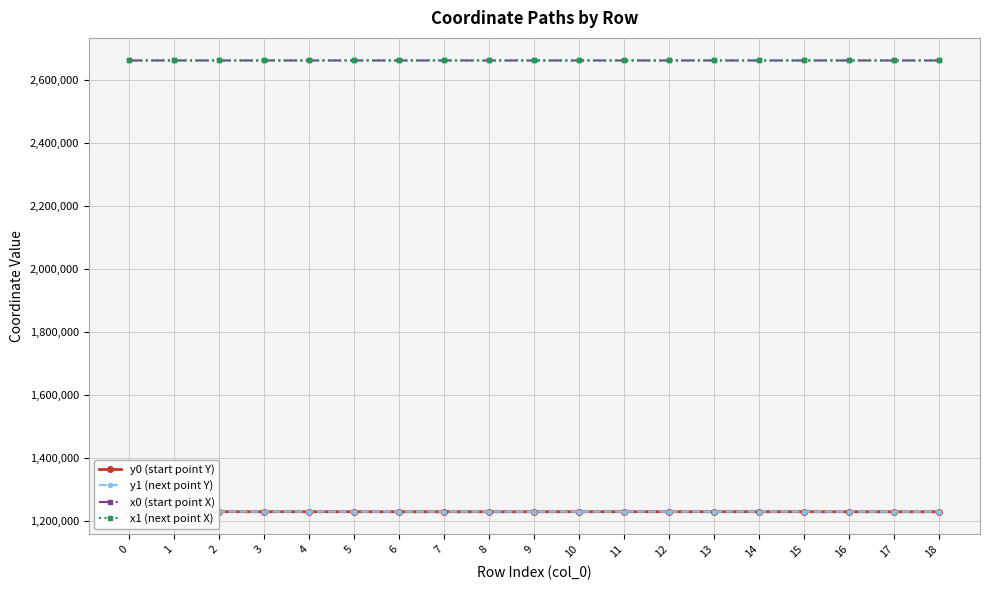

Read the x0 (start point X) value at 14.

2662474.0